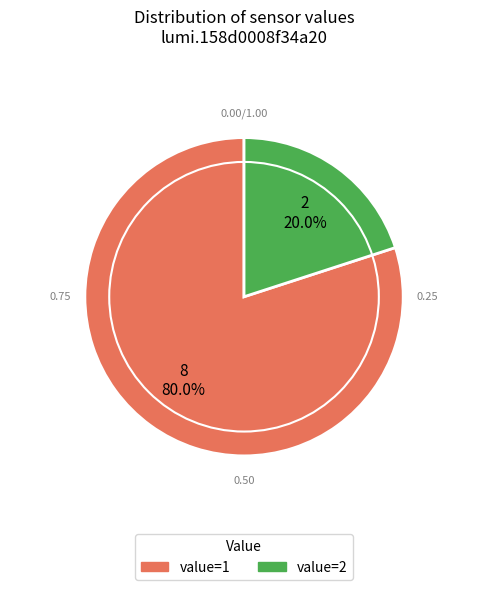

Is it true that value=2 is 20% of the pie?

True